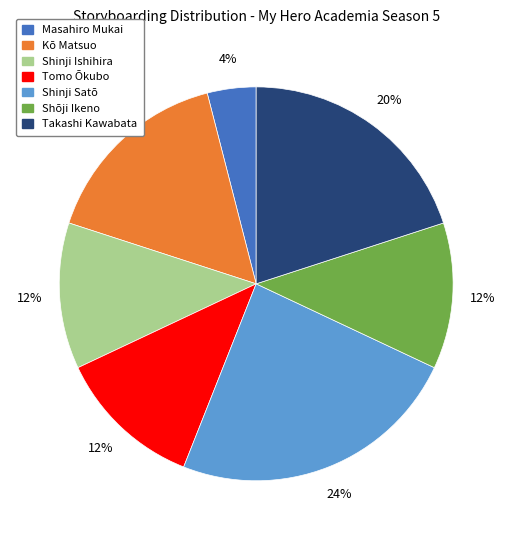

True or false: Shinji Satō accounts for 24% of the total.

True